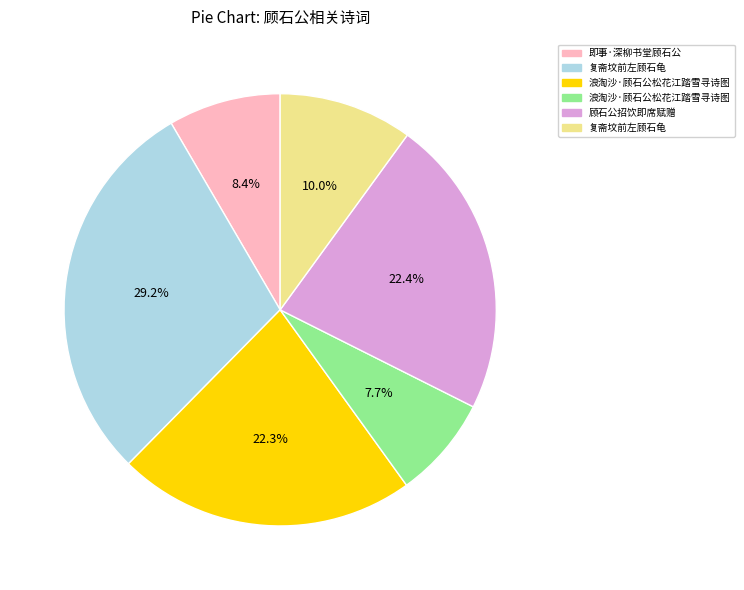

Is there a majority slice in this chart?

No